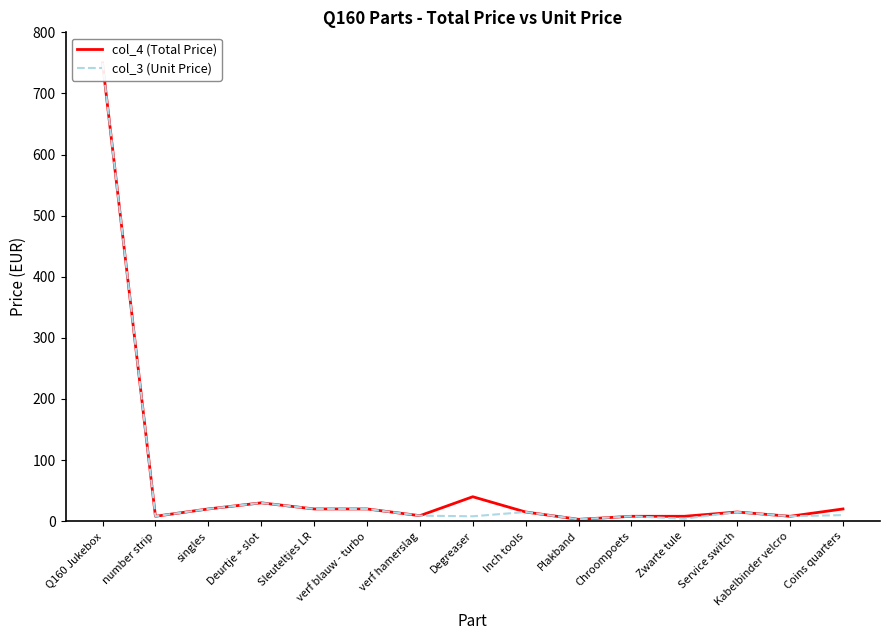

Reading left to right, list all the values displayed in this chart.

col_4 (Total Price): 750	8	20	30	20	20	9	40	15	3	8	8	15	8	20
col_3 (Unit Price): 750	8	20	30	20	20	9	8	15	3	8	4	15	8	10